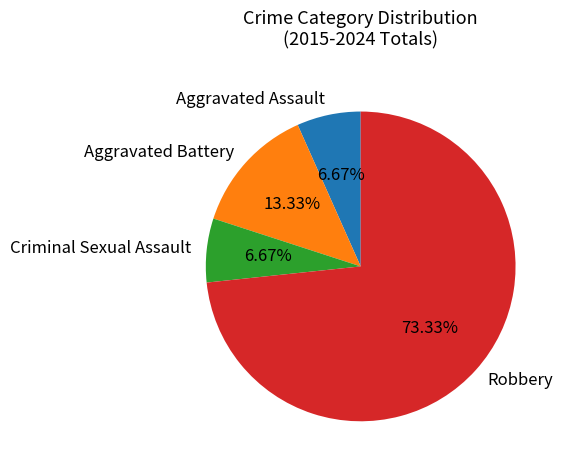

Which category has the biggest portion of the pie?

Robbery